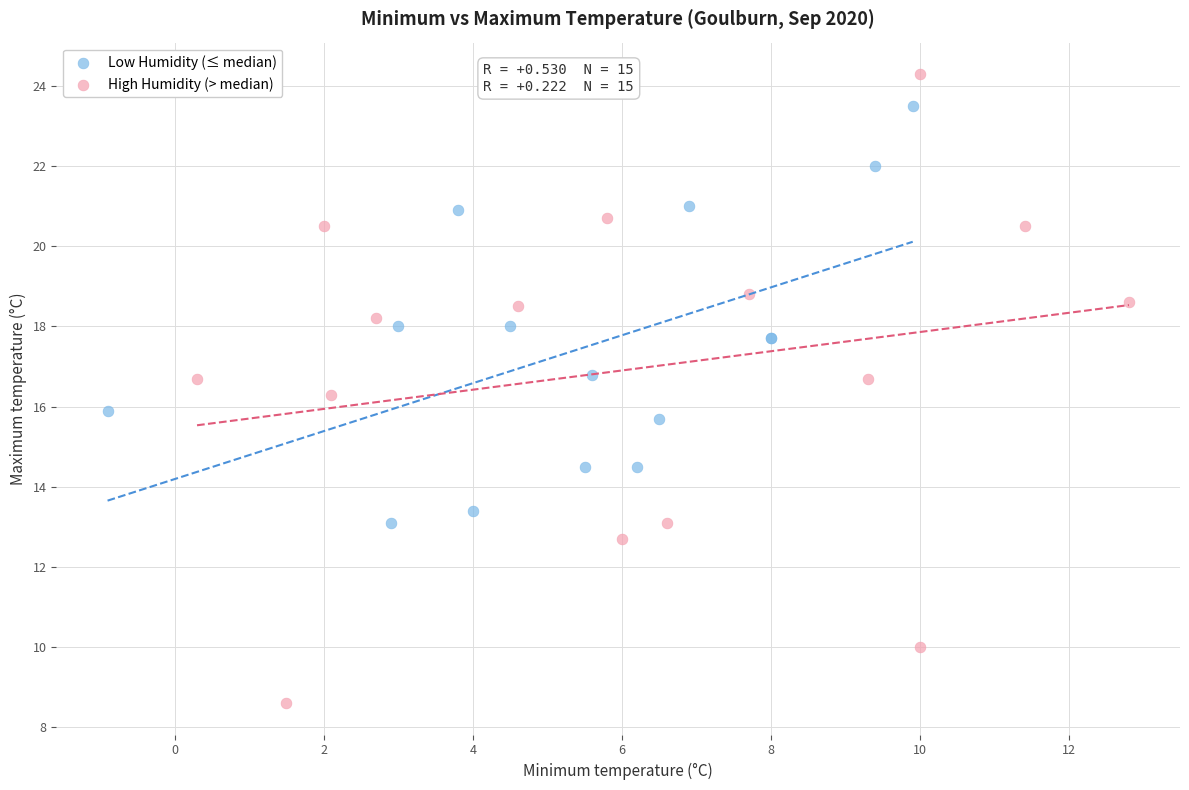

What are all the series names shown in the legend?

Low Humidity (≤ median), High Humidity (> median)